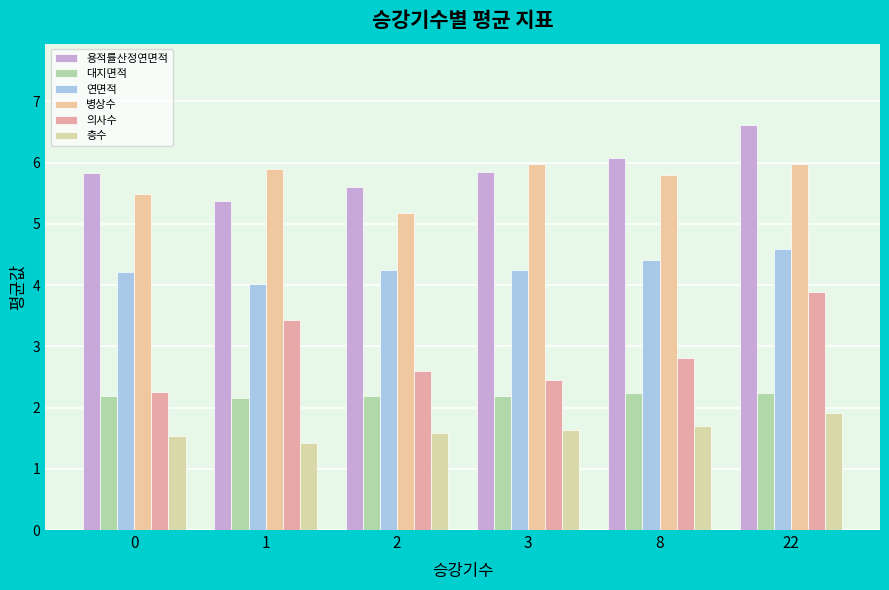

List the labels in order of 연면적 value, smallest first.

1, 0, 2, 3, 8, 22